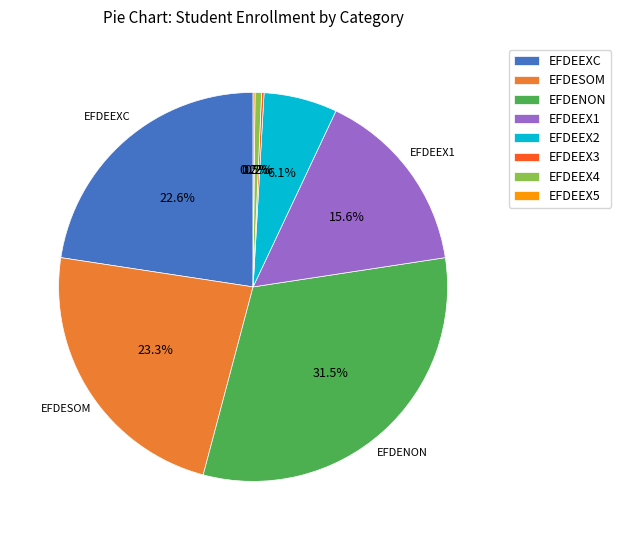

What is the total percentage of EFDEEXC and EFDEEX4?

23.1%